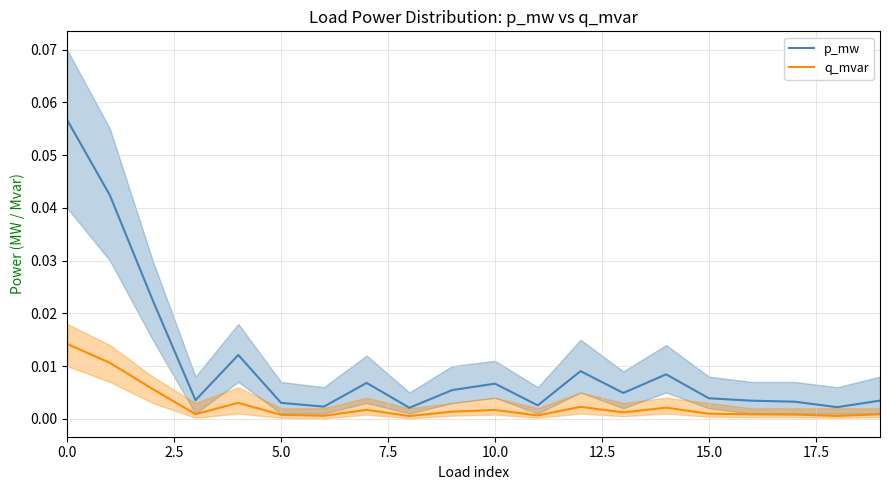

What is the sum of all q_mvar values?

0.1